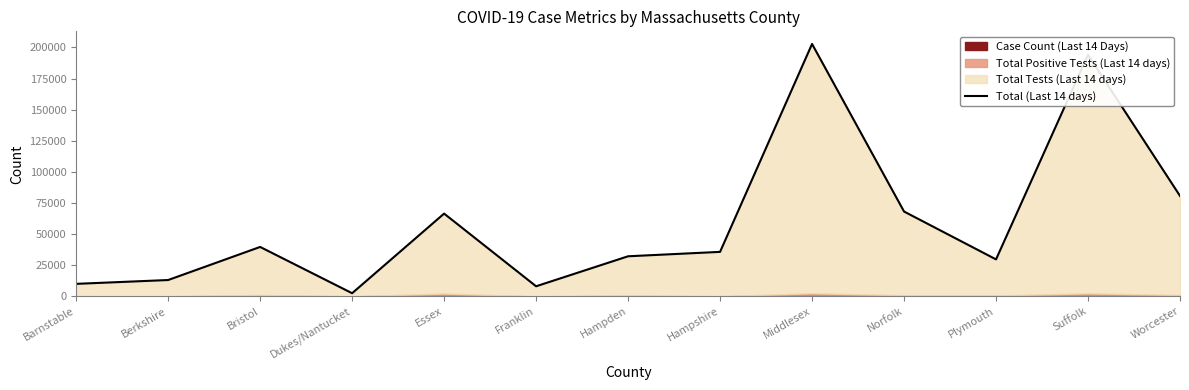

Count the number of values greater than 35752.

6